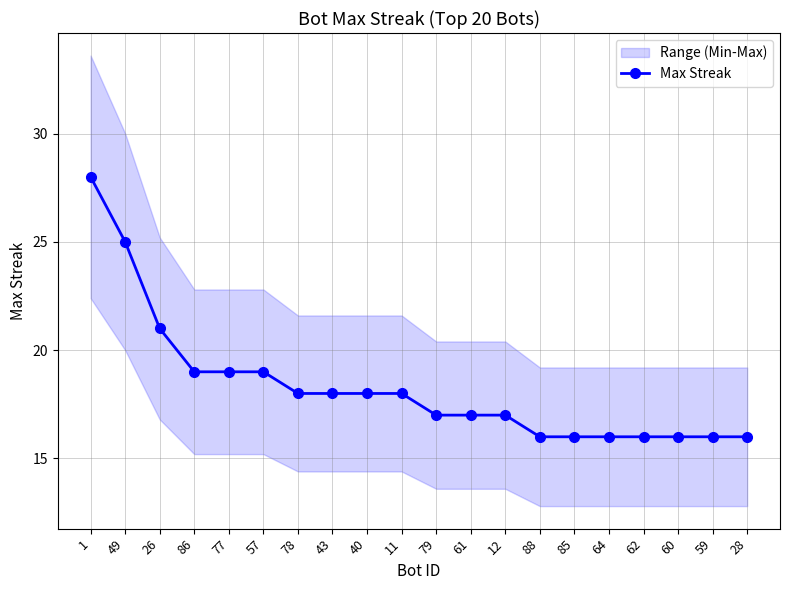

Is it true that the value at 60 is 16?

True